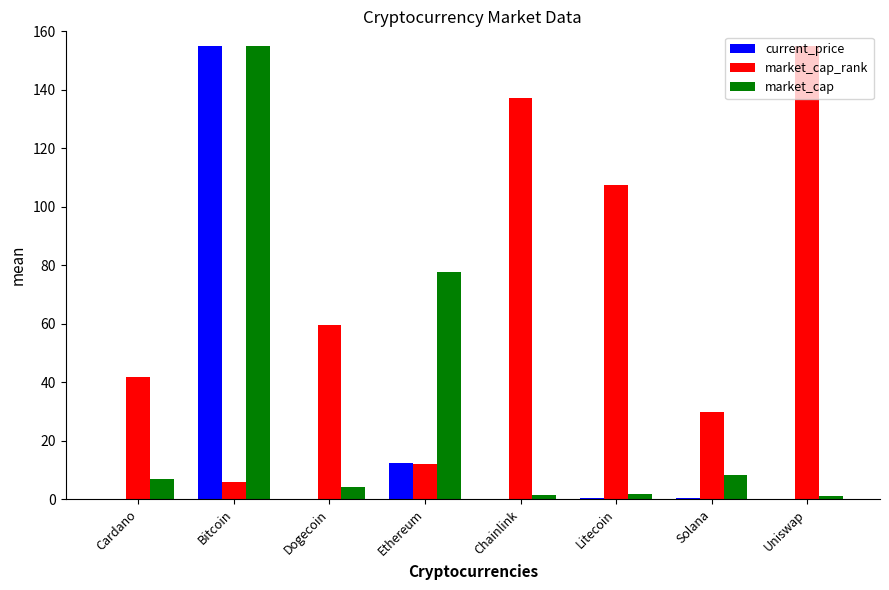

Which series changed the most between Cardano and Ethereum?

market_cap